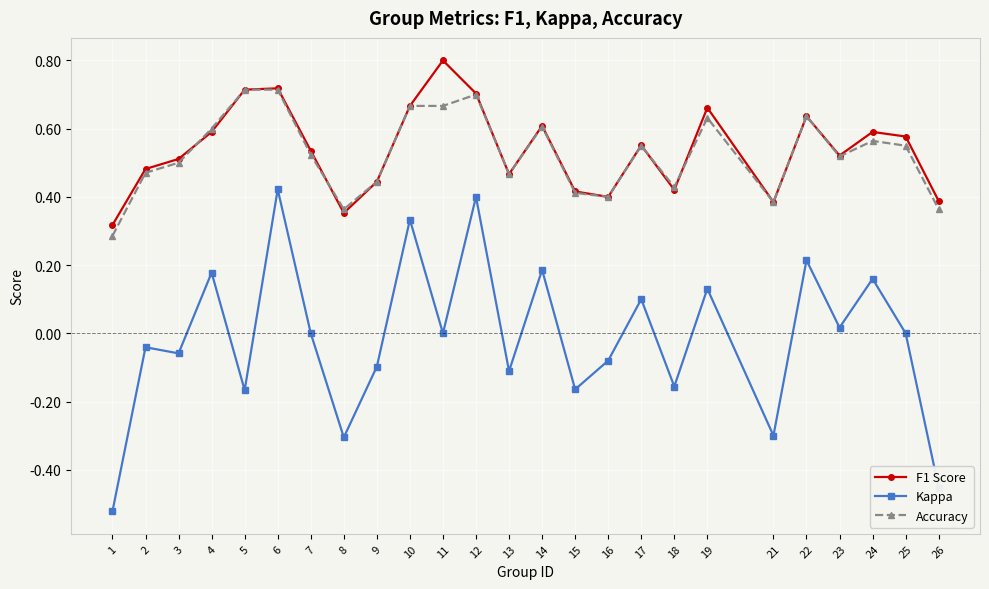

Which series changed the most between 5 and 17?

Kappa